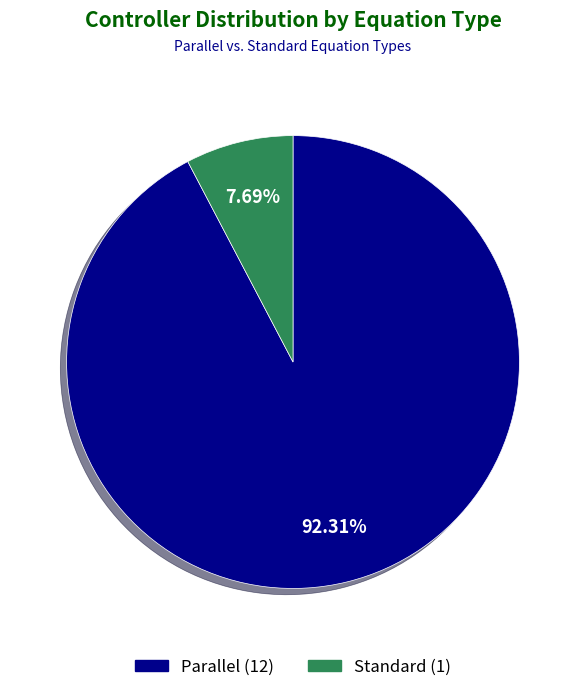

What is the ratio of the value at Parallel to the value at Standard?

12.0